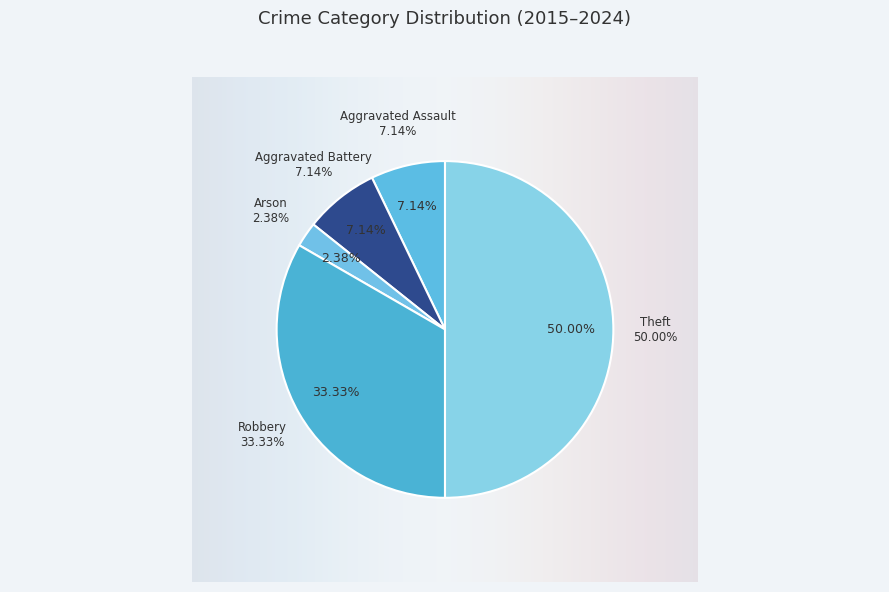

The Aggravated Battery slice represents 7% of the pie. True or false?

True